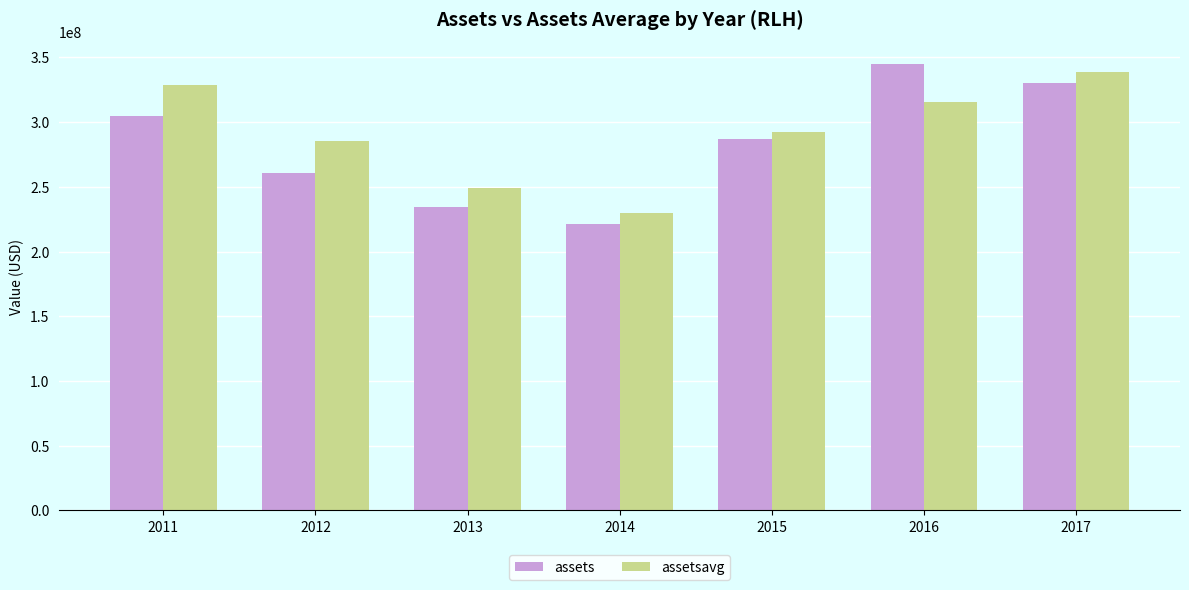

What is the greatest value displayed?

344535000